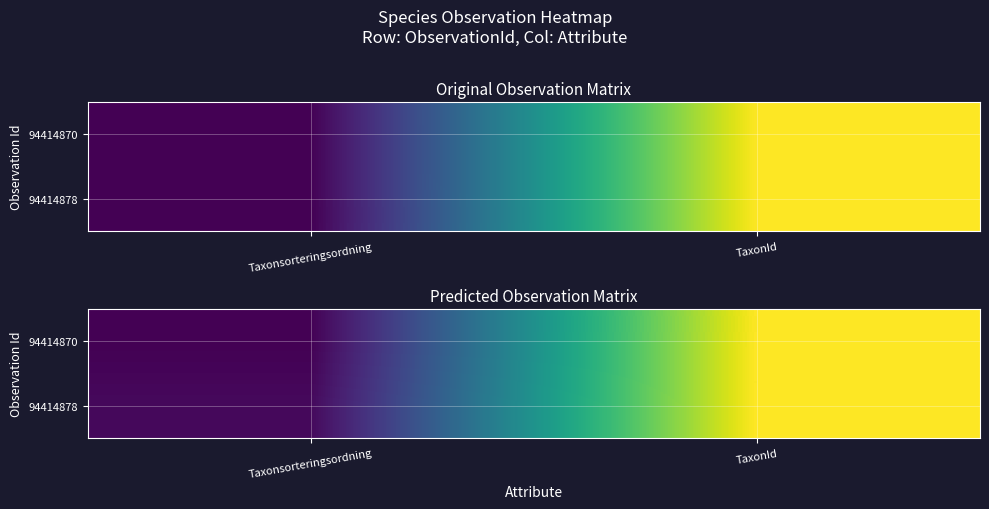

What is the sum of the 94414878 values at Taxonsorteringsordning and TaxonId?

1.0